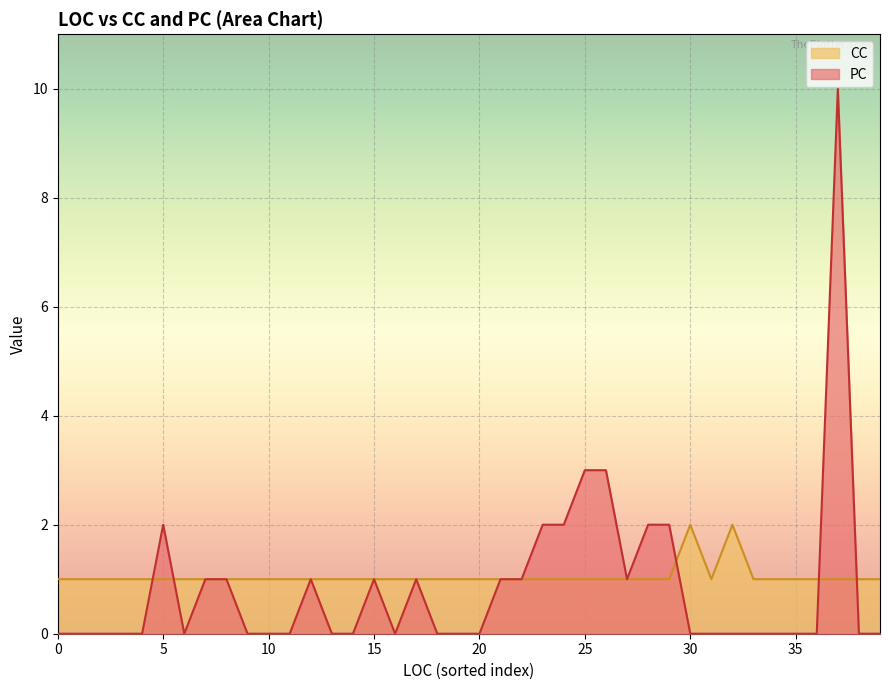

At how many categories does at least one series exceed 0?

40